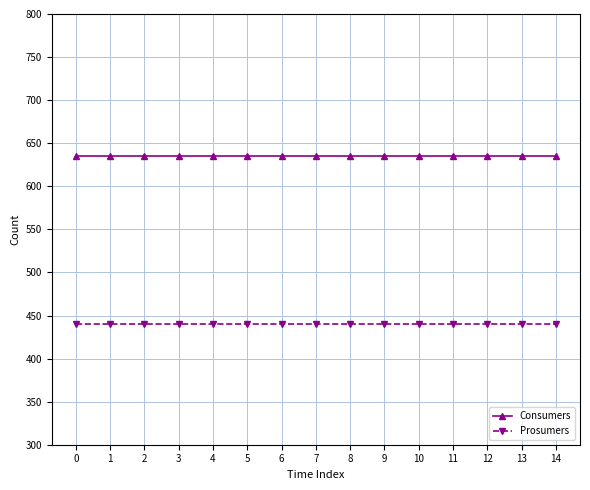

How many lines are shown in the chart?

2